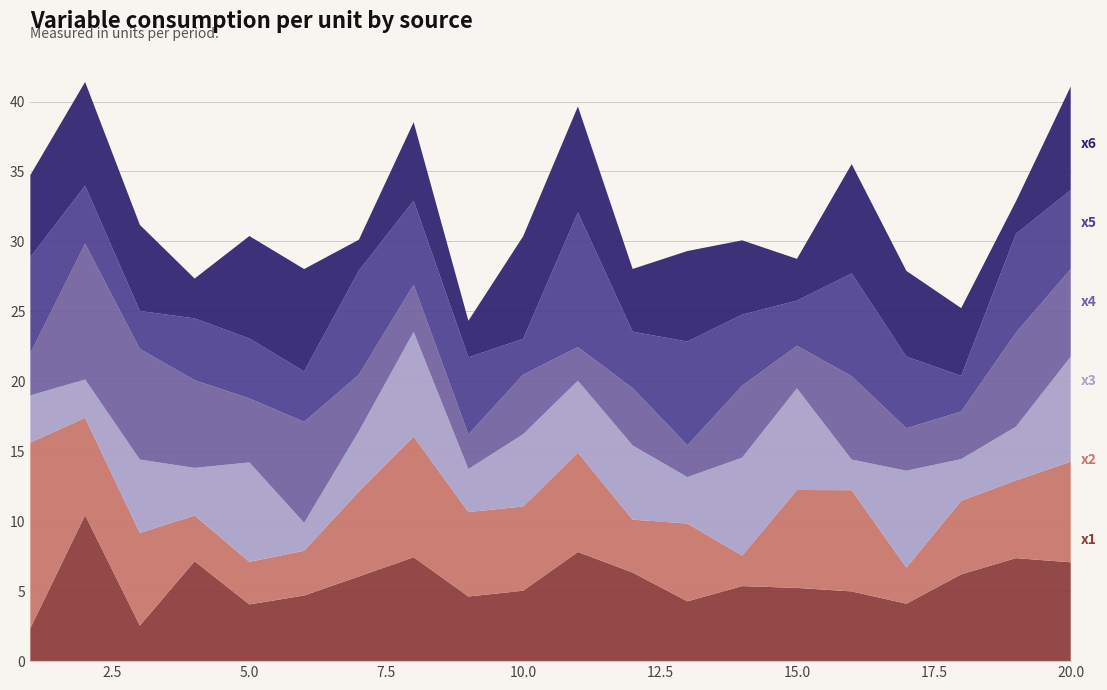

Reading left to right, what are all the values shown in this chart?

x1: 1=2.4	2=10.4	3=2.5	4=7.1	5=4.1	6=4.7	7=6.1	8=7.4	9=4.6	10=5.0	11=7.8	12=6.3	13=4.3	14=5.4	15=5.2	16=5.0	17=4.1	18=6.2	19=7.4	20=7.1
x2: 1=13.3	2=7.0	3=6.6	4=3.3	5=3.0	6=3.2	7=6.1	8=8.6	9=6.0	10=6.0	11=7.1	12=3.8	13=5.6	14=2.2	15=7.0	16=7.2	17=2.6	18=5.3	19=5.6	20=7.2
x3: 1=3.4	2=2.7	3=5.2	4=3.4	5=7.1	6=2.0	7=4.3	8=7.5	9=3.1	10=5.2	11=5.1	12=5.3	13=3.3	14=7.0	15=7.3	16=2.2	17=6.9	18=3.0	19=3.8	20=7.5
x4: 1=3.0	2=9.7	3=7.9	4=6.3	5=4.6	6=7.2	7=4.0	8=3.4	9=2.5	10=4.3	11=2.4	12=4.1	13=2.3	14=5.1	15=3.0	16=6.0	17=3.0	18=3.4	19=6.7	20=6.3
x5: 1=6.9	2=4.1	3=2.7	4=4.4	5=4.3	6=3.6	7=7.4	8=6.0	9=5.5	10=2.6	11=9.6	12=4.0	13=7.4	14=5.1	15=3.2	16=7.3	17=5.1	18=2.5	19=7.1	20=5.6
x6: 1=5.9	2=7.4	3=6.1	4=2.8	5=7.3	6=7.3	7=2.2	8=5.6	9=2.6	10=7.3	11=7.6	12=4.5	13=6.5	14=5.3	15=3.0	16=7.8	17=6.1	18=4.8	19=2.3	20=7.4